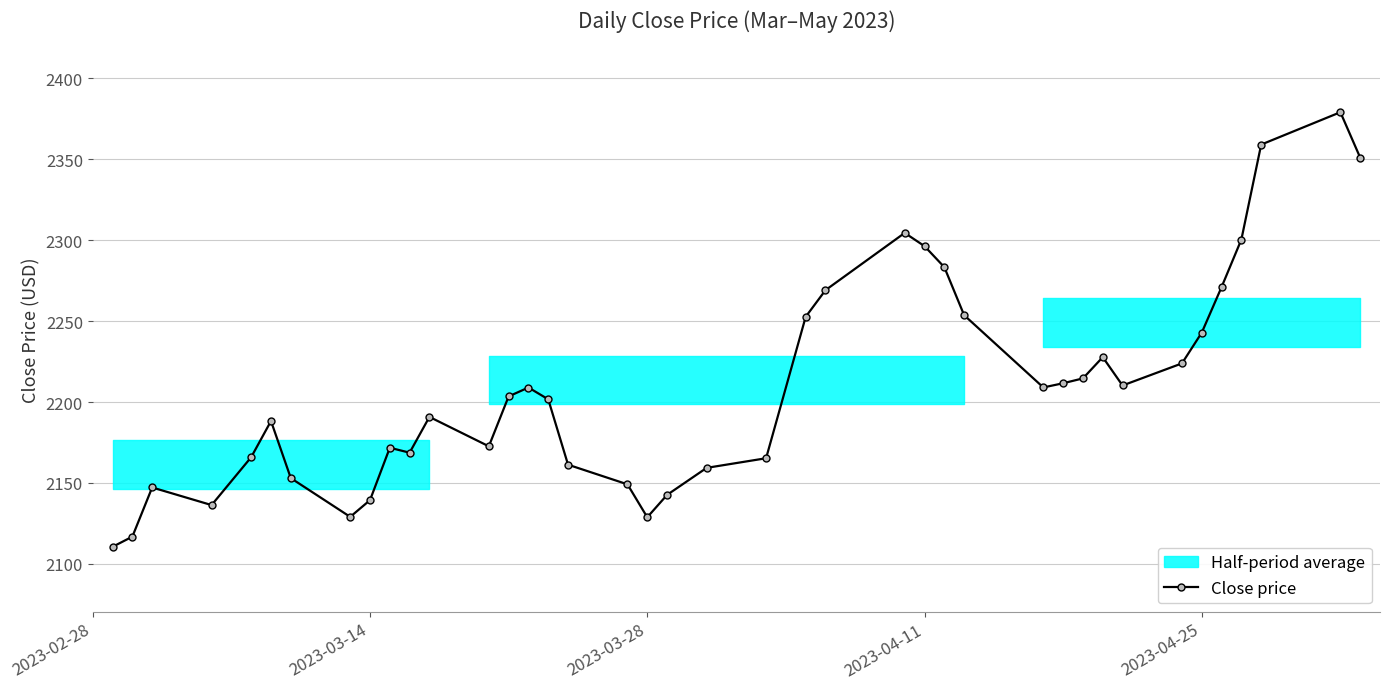

True or false: Close price has a value of 2296.3 at 2023-04-11.

True